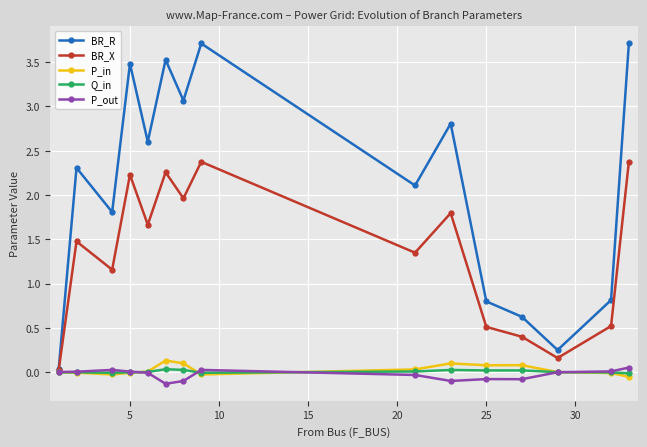

Which series has the largest range (max minus min)?

BR_R